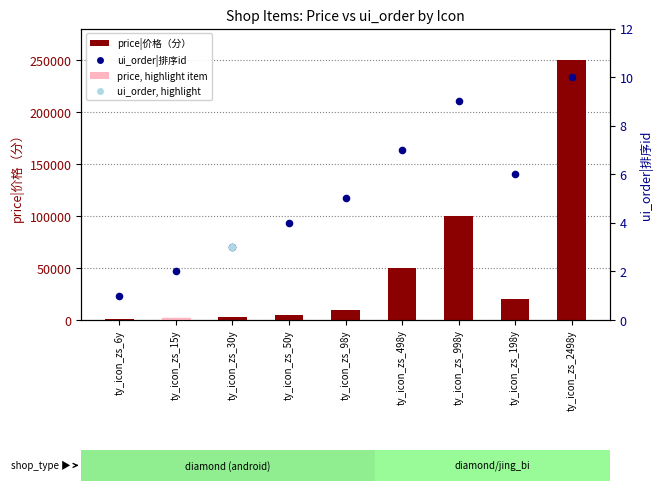

Which series has the widest spread of Y values?

price (fen)